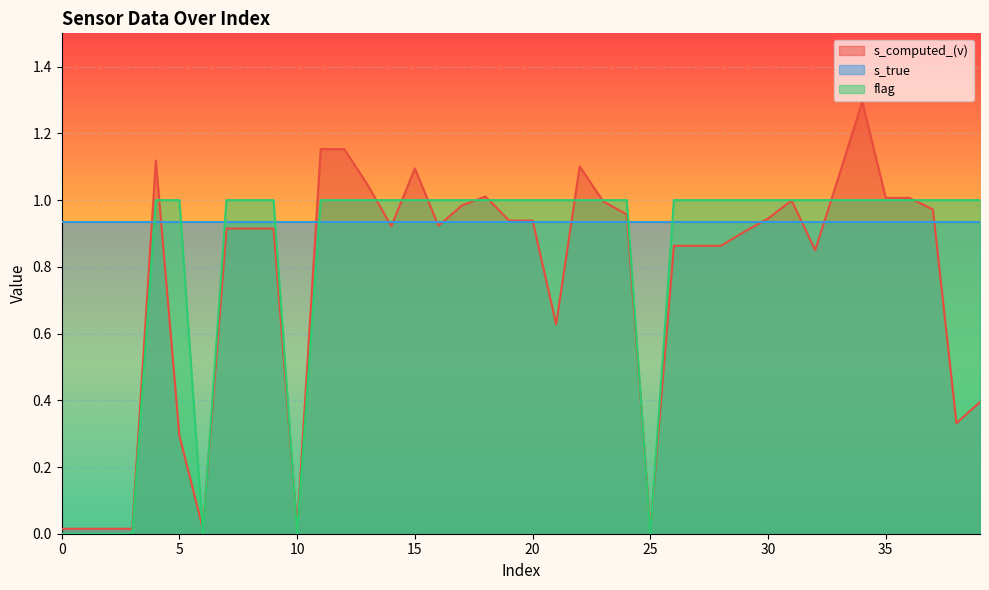

What is the average value of the s_computed_(v) series?

0.8